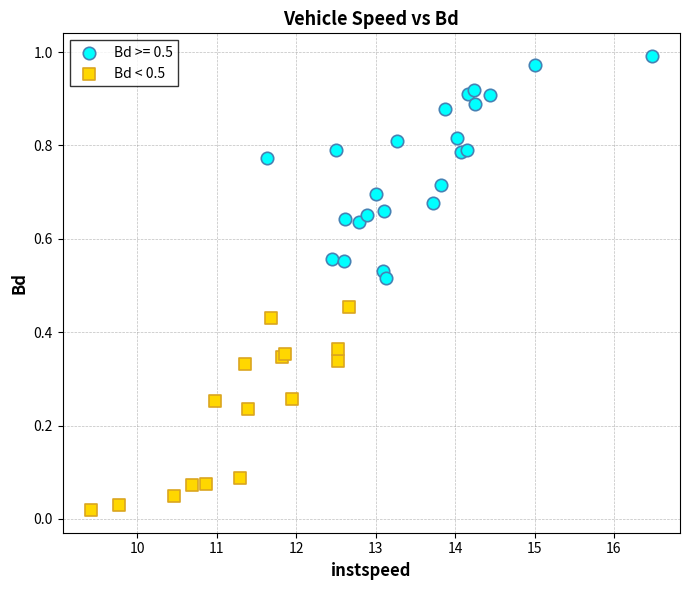

Which series reaches the maximum Y coordinate?

Bd >= 0.5